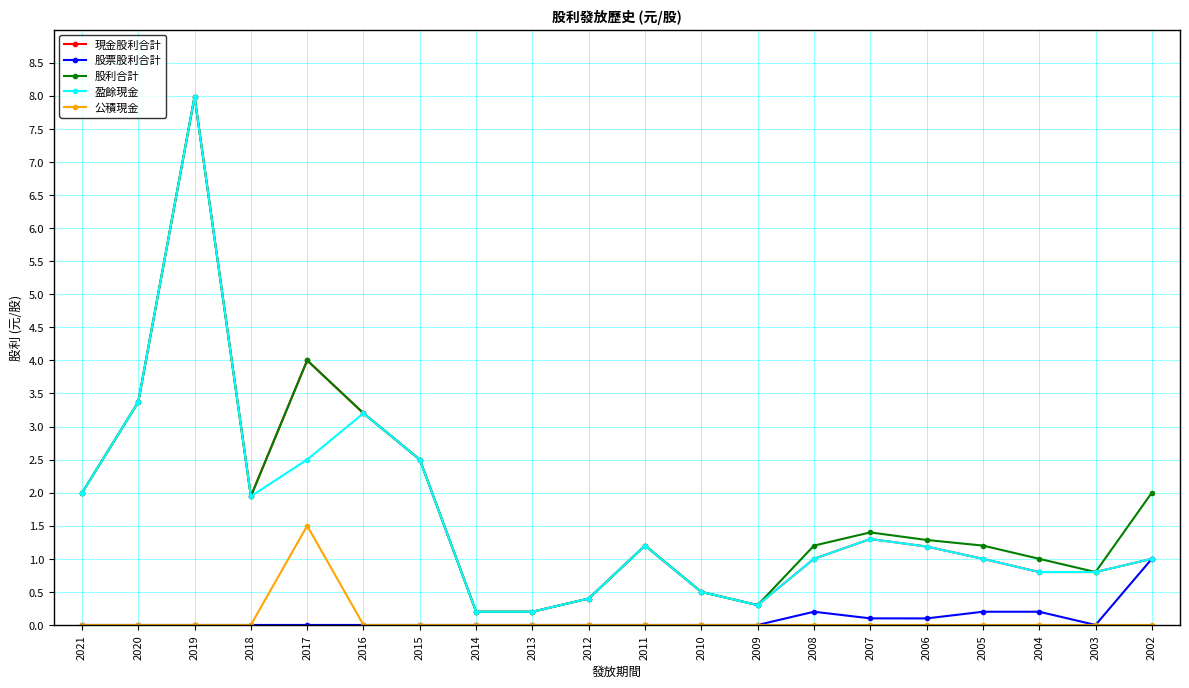

Is the value of 公積現金 at 2006 greater than the value of 現金股利合計 at 2011?

No